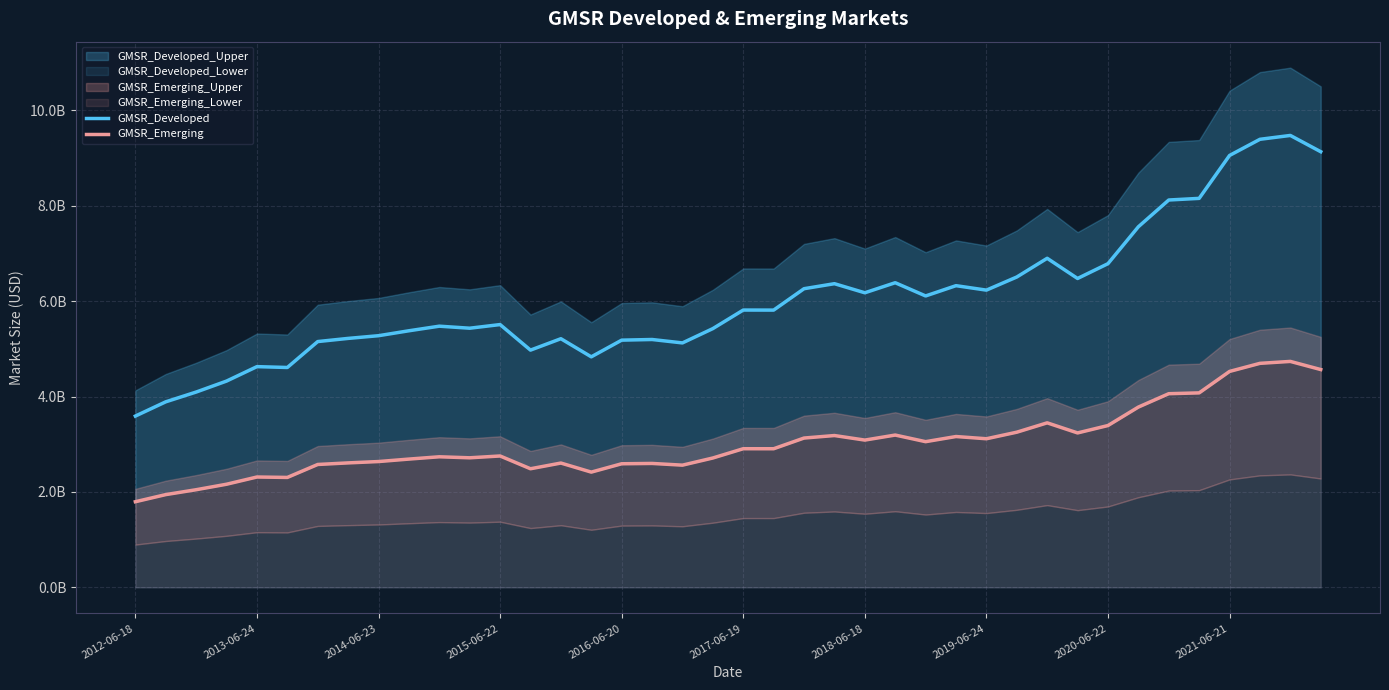

The value of GMSR_Developed at 2015-06-22 is 6838972583.9. True or false?

False